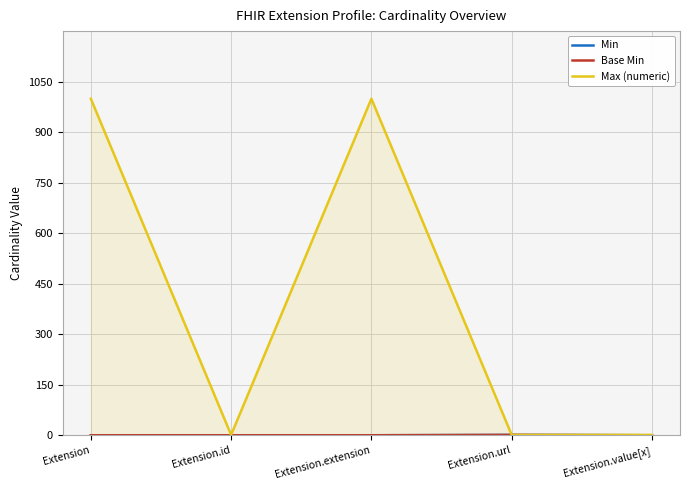

True or false: Min has more than 1 interior local peaks.

False